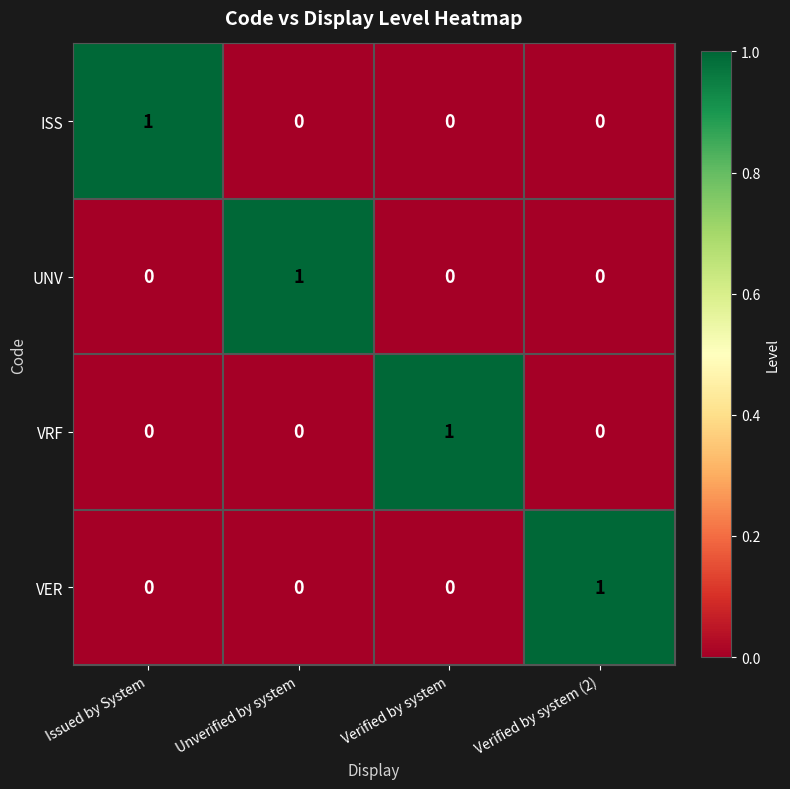

At which label does VER reach its peak?

Verified by system (2)